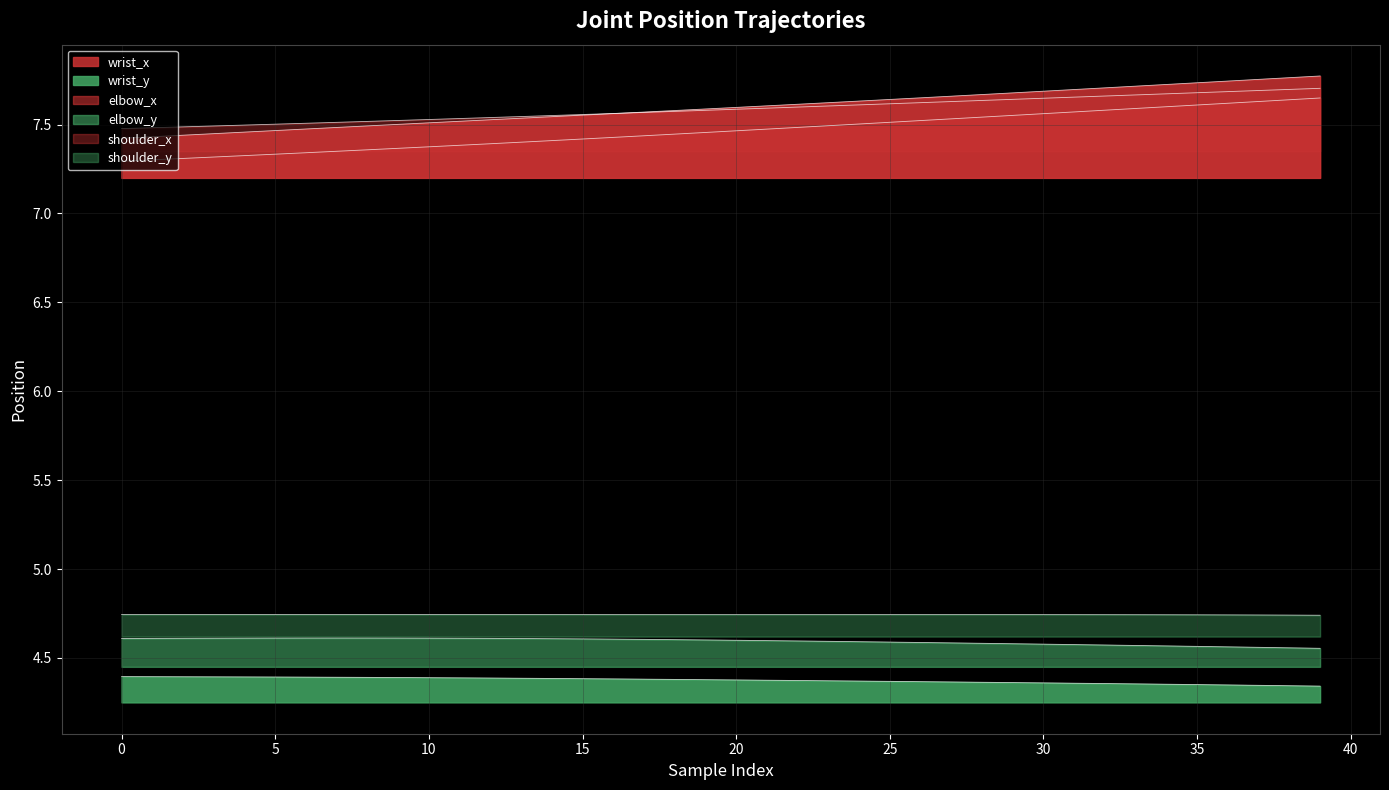

At how many categories does at least one series exceed 7?

40